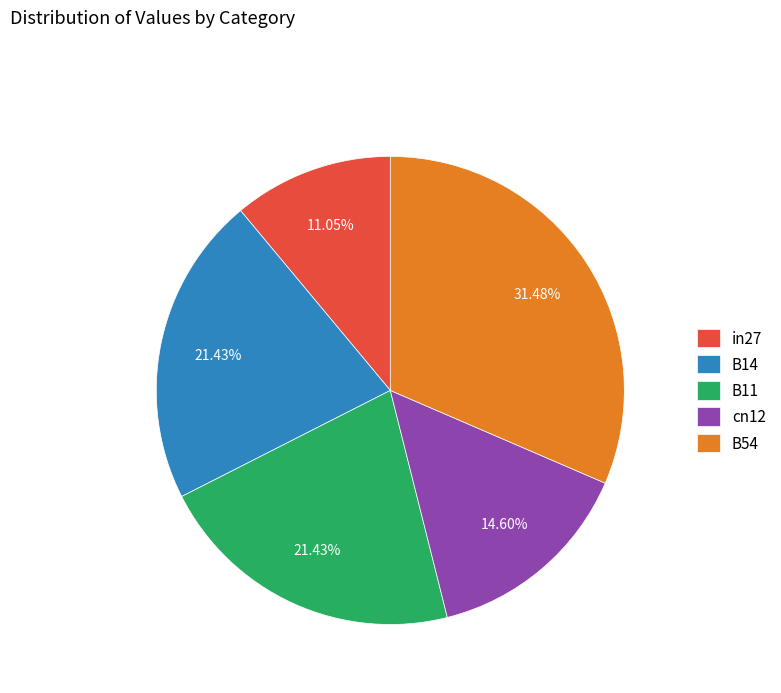

Is it true that B11 is 28% of the pie?

False